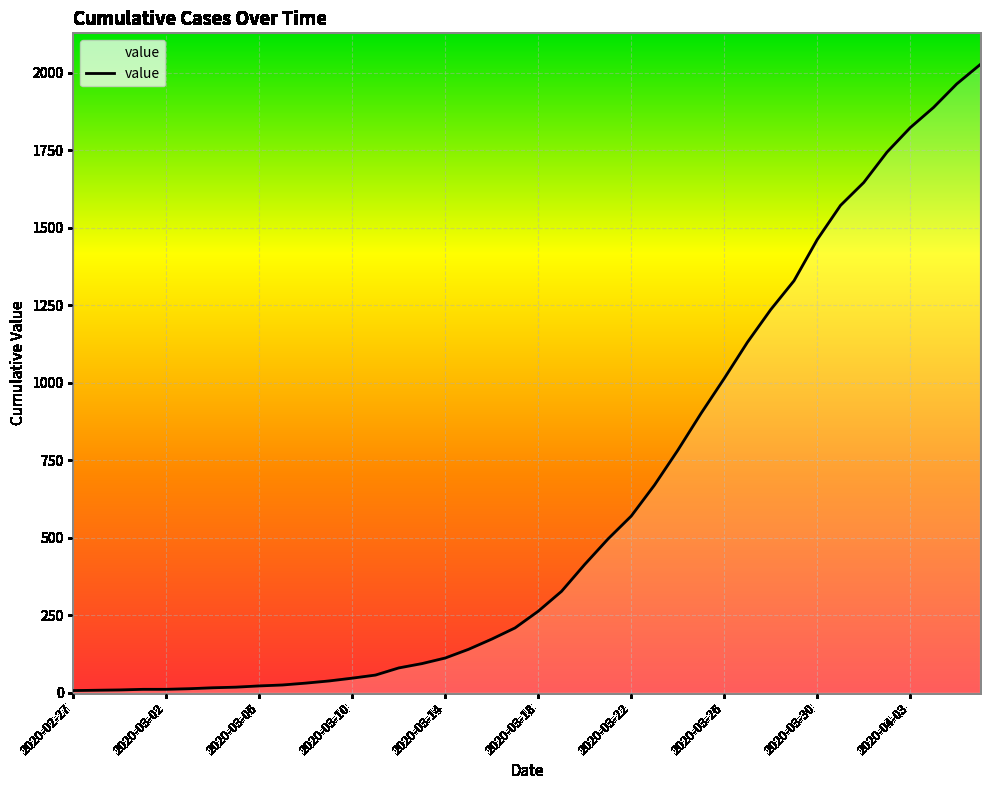

What is the difference between the maximum and minimum values?

2019